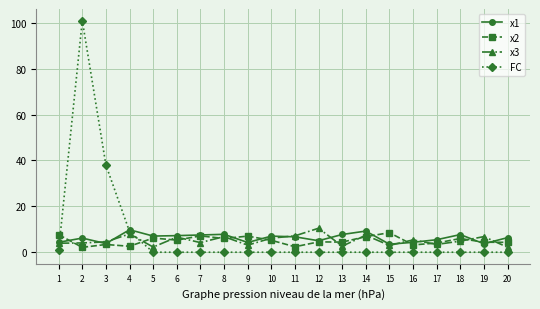

What is the sum of the x2 values at 14 and 7?

13.9